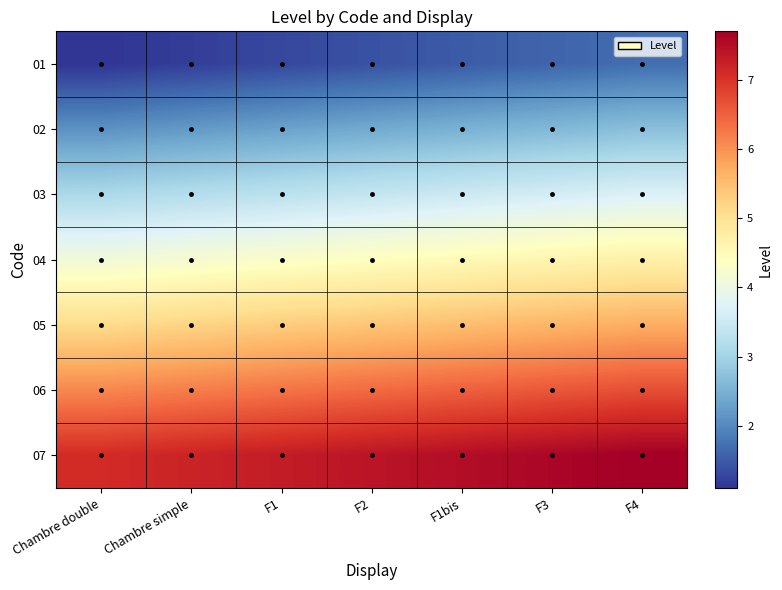

Which series has the largest total across all categories?

07